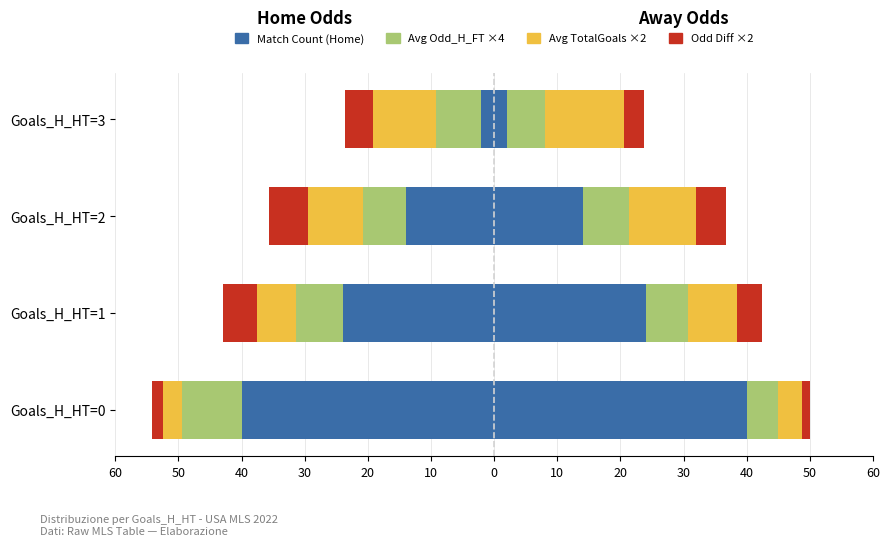

What is the value of the Odd Diff ×2 bar at the 1st from the left?

-1.8